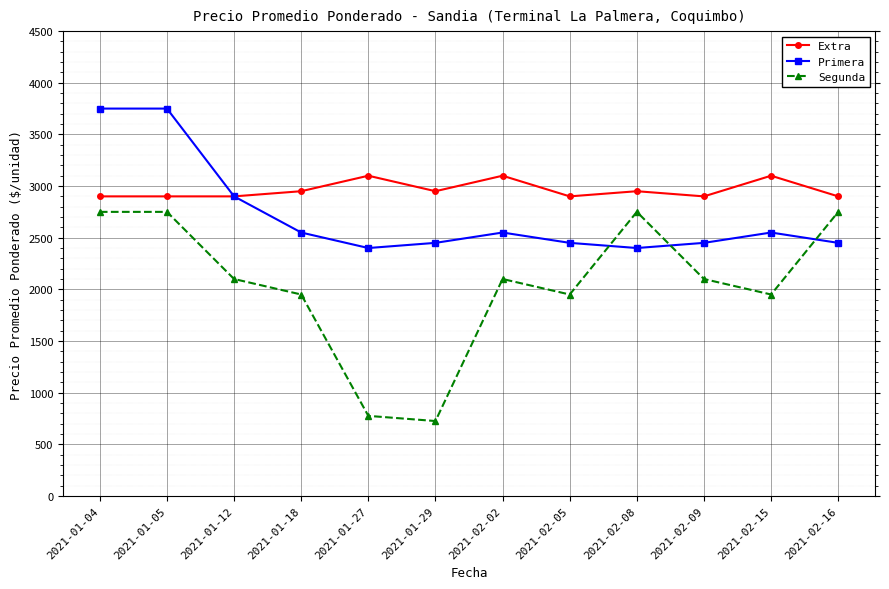

Rank the series by their maximum value, from lowest to highest.

Segunda, Extra, Primera